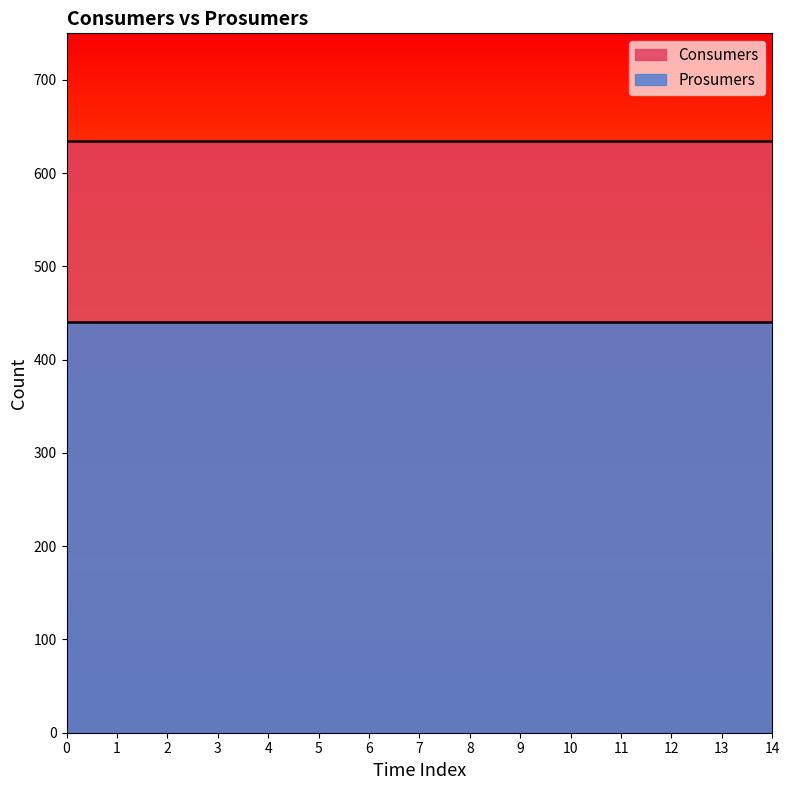

What is the maximum value for Consumers?

635